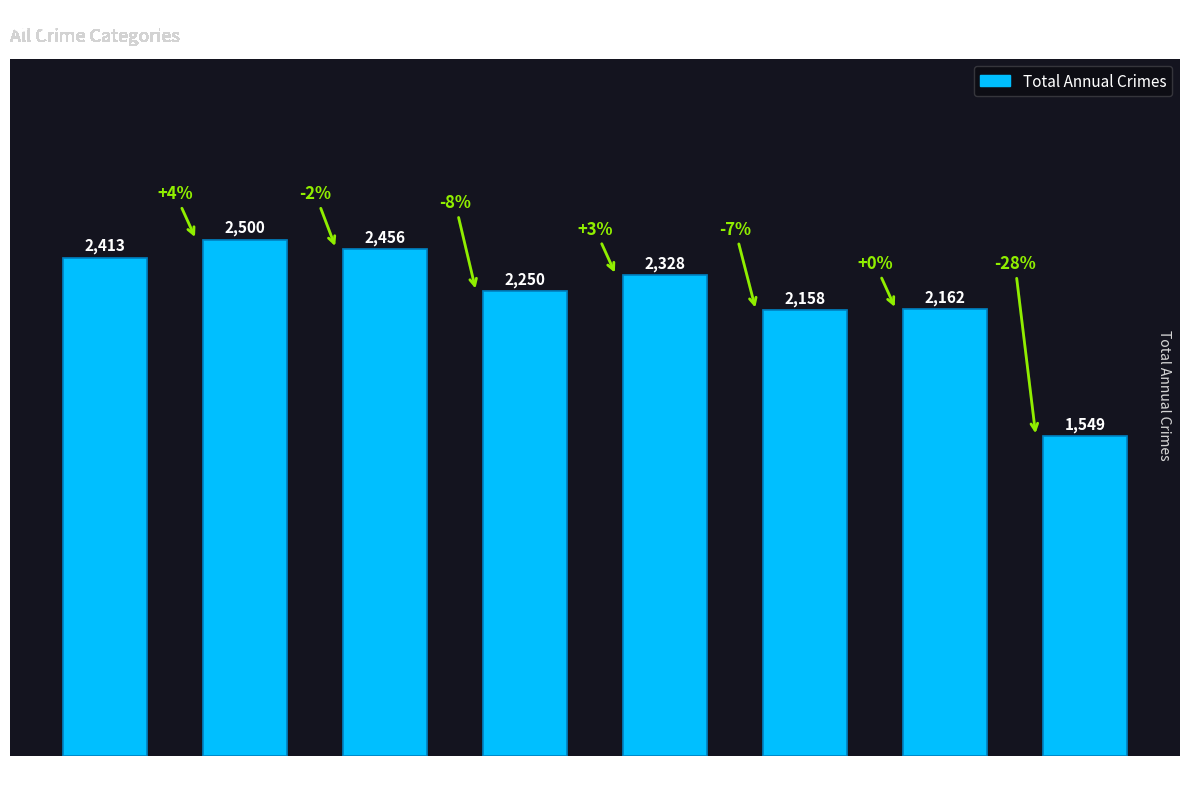

Reading left to right, list all the values displayed in this chart.

2015=2413	2016=2500	2017=2456	2018=2250	2019=2328	2020=2158	2021=2162	2022=1549